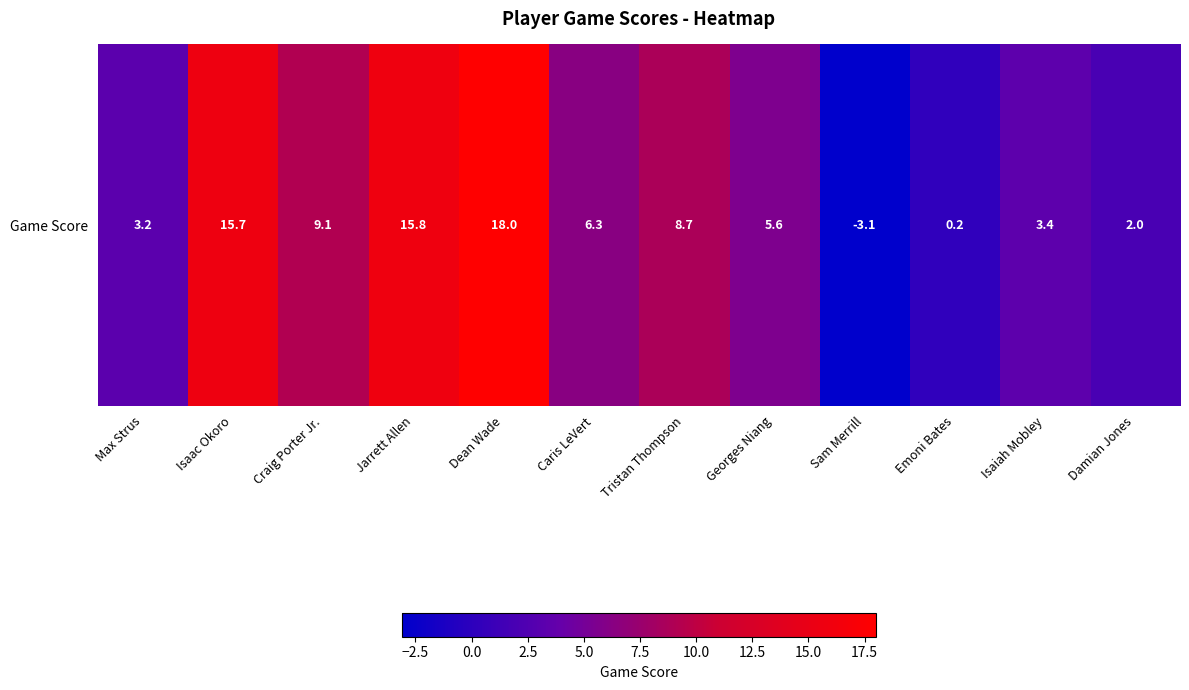

What value does the data have at Emoni Bates?

0.2